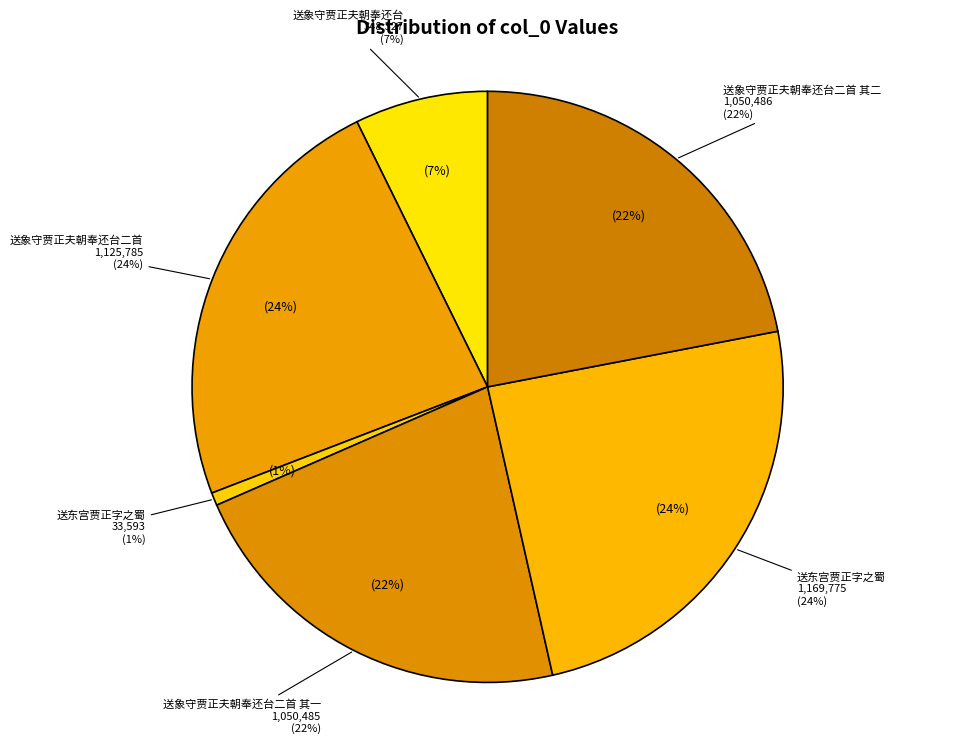

What is the largest slice in the pie chart?

送东宫贾正字之蜀